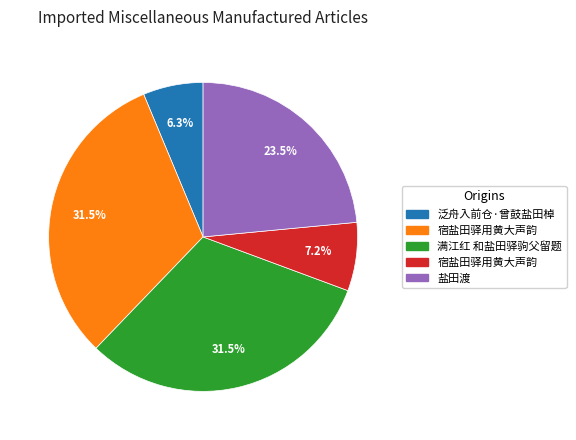

Is there any slice that represents more than half of the pie?

No